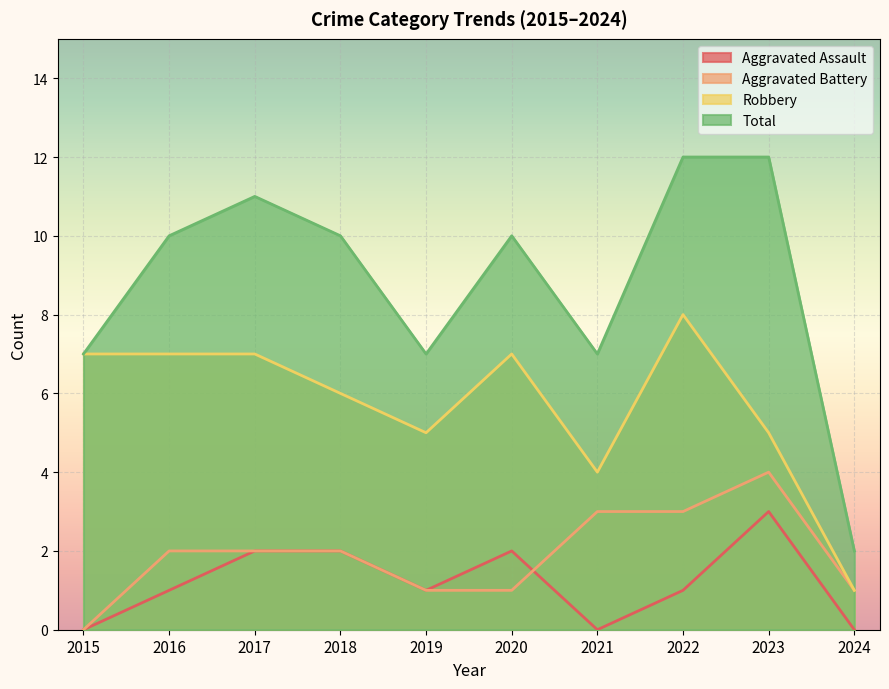

How many lines are shown in the chart?

4